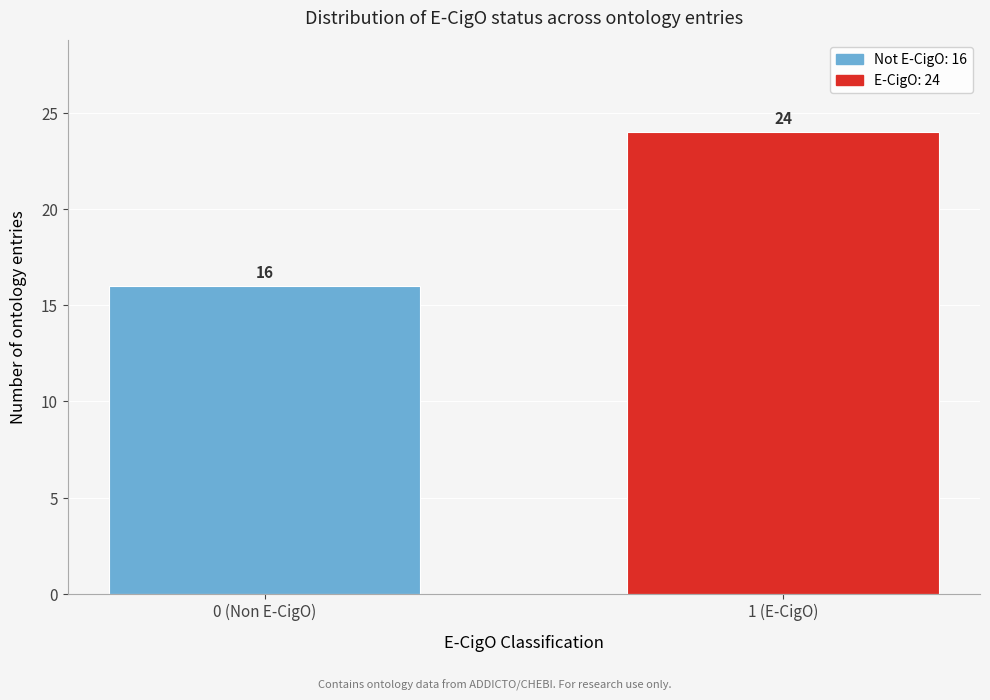

Reading left to right, what are all the values shown in this chart?

16	24